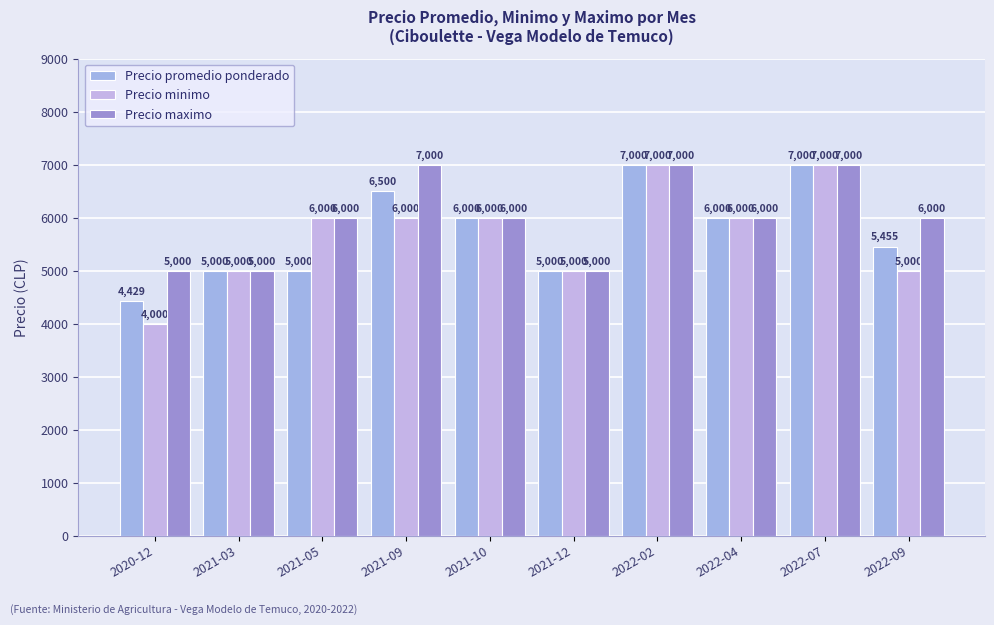

What is the value of the Precio maximo bar at the 2nd from the left?

5000